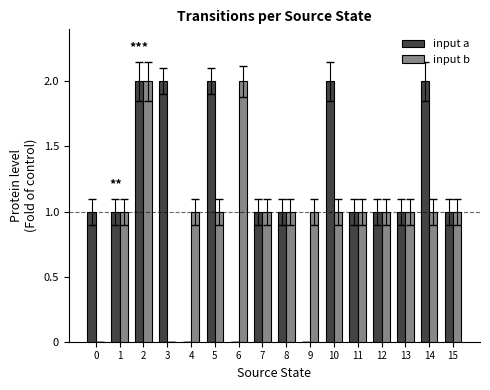

The input b series shows 1 at 13. True or false?

True